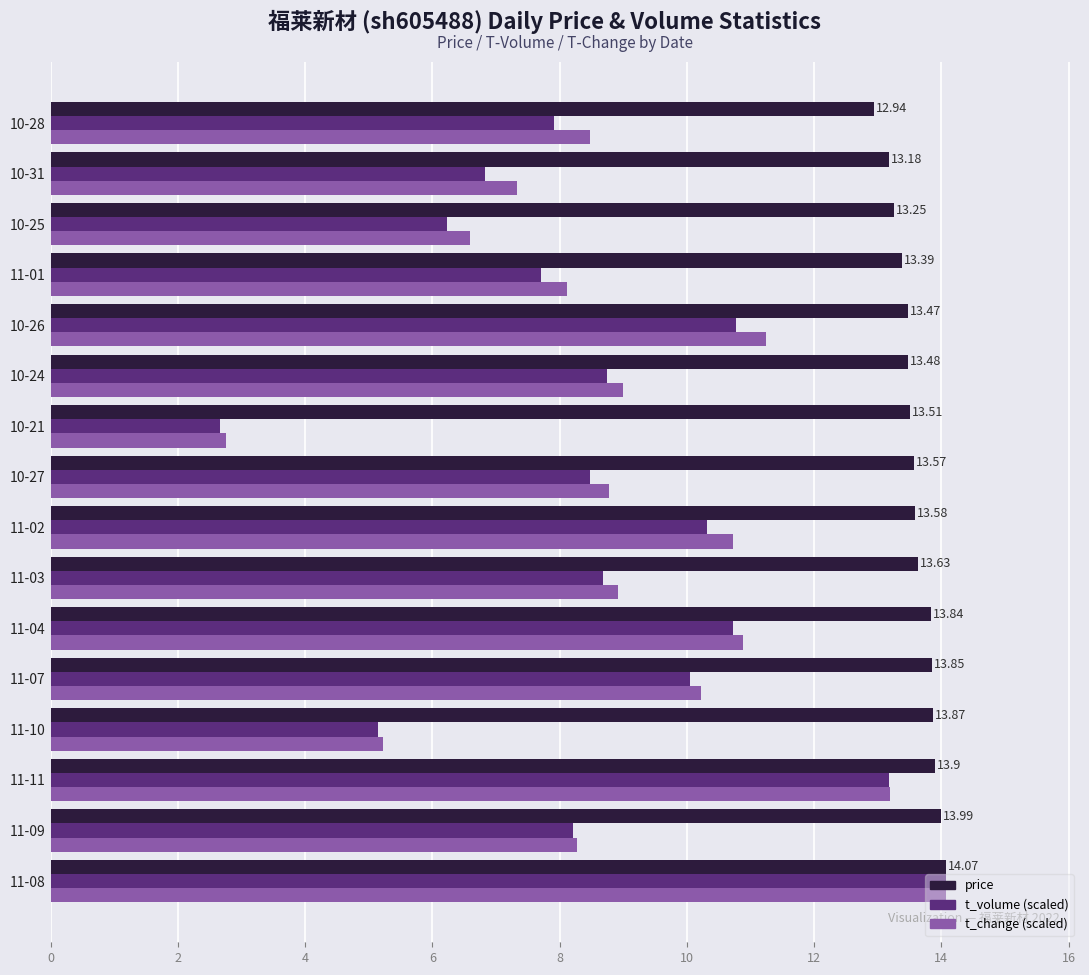

At which category is the sum across all series the highest?

11-08